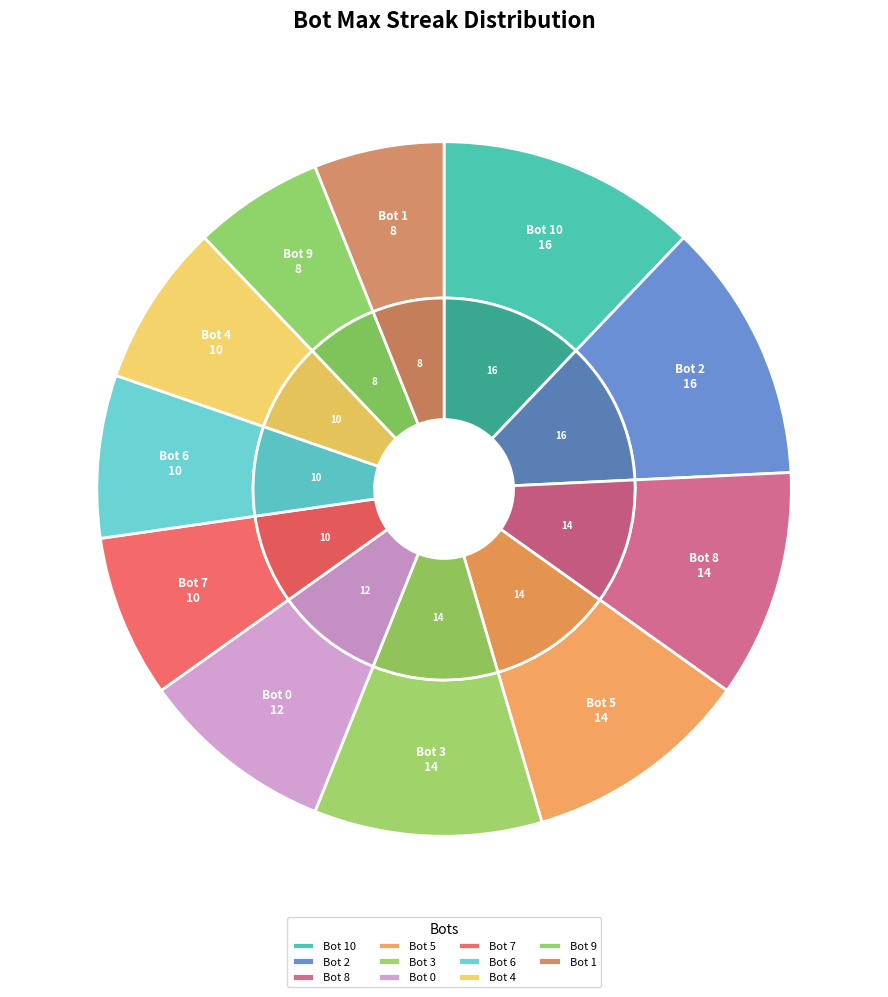

Rank the categories by value from lowest to highest.

Bot 9, Bot 1, Bot 7, Bot 6, Bot 4, Bot 0, Bot 8, Bot 5, Bot 3, Bot 10, Bot 2